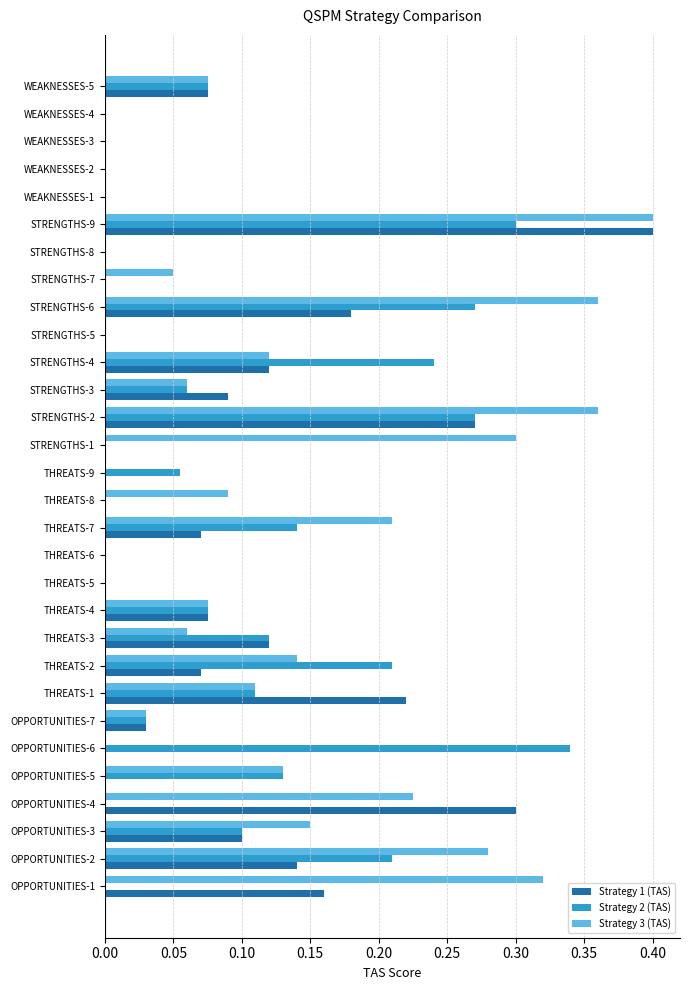

What is the sum of all Strategy 2 (TAS) values?

2.7